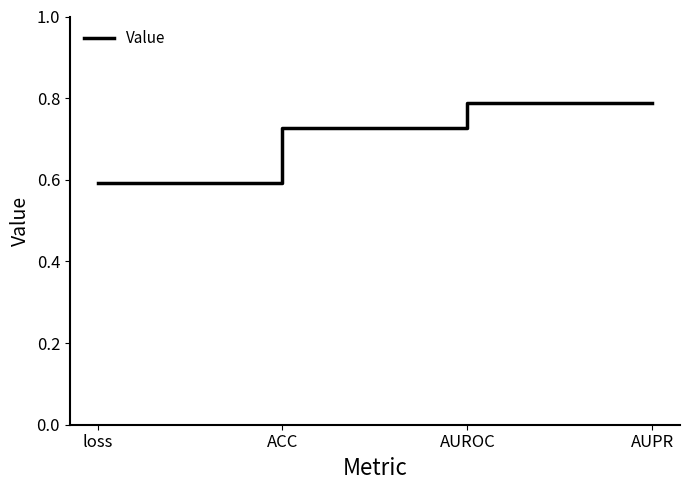

What is the smallest value displayed?

0.6